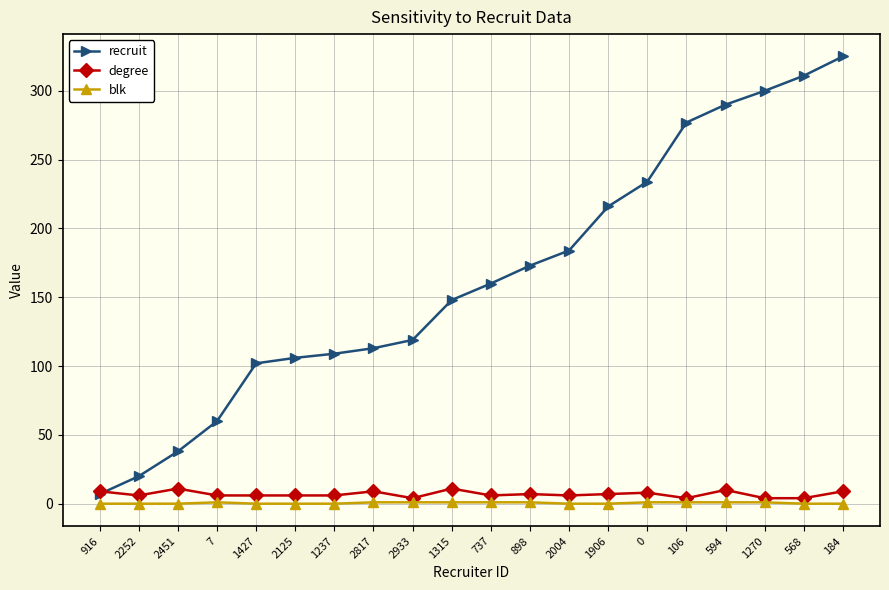

What is the difference between the highest and lowest values at 2933?

118